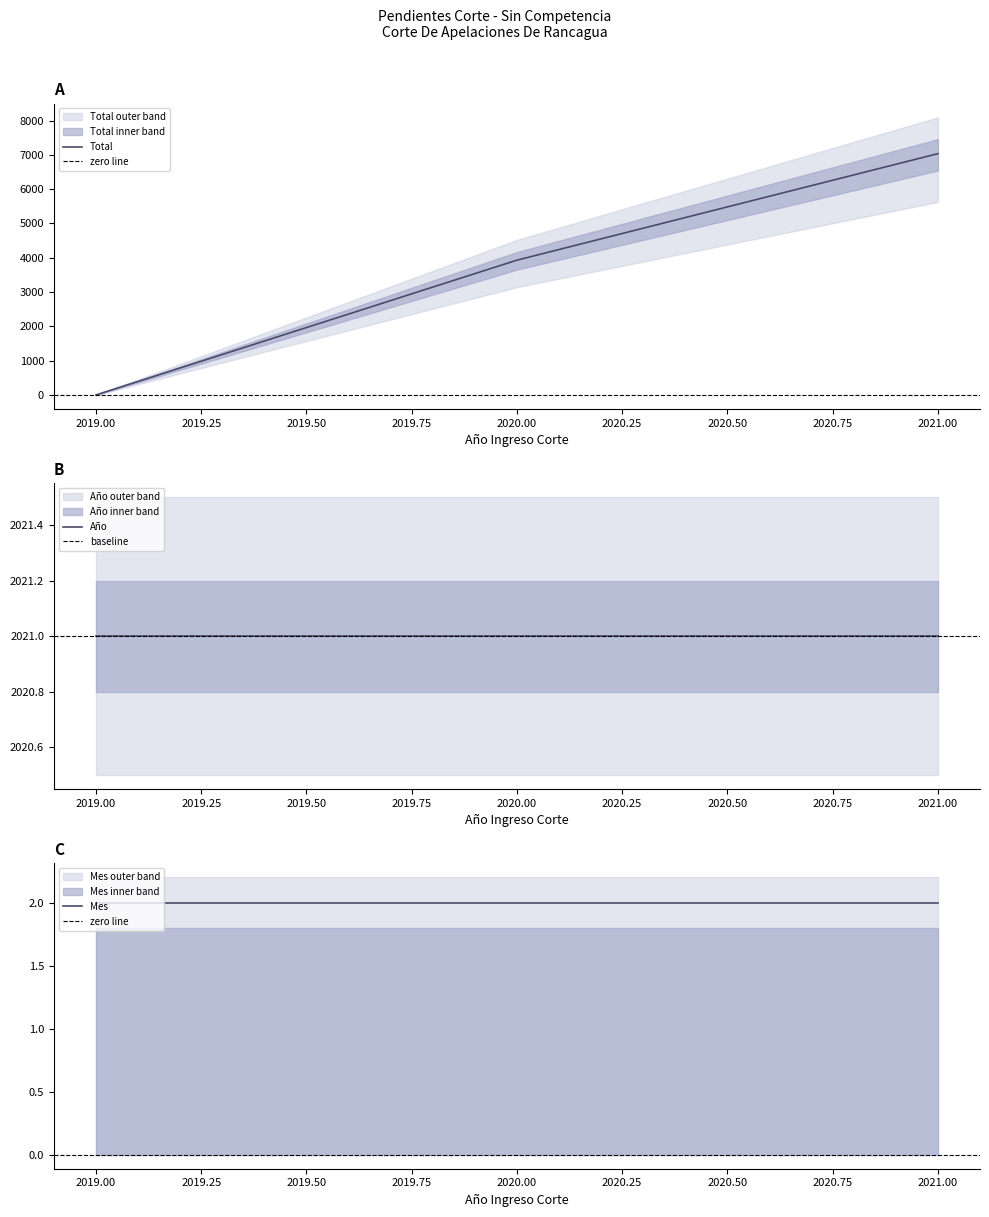

At which category is the sum across all series the highest?

2021